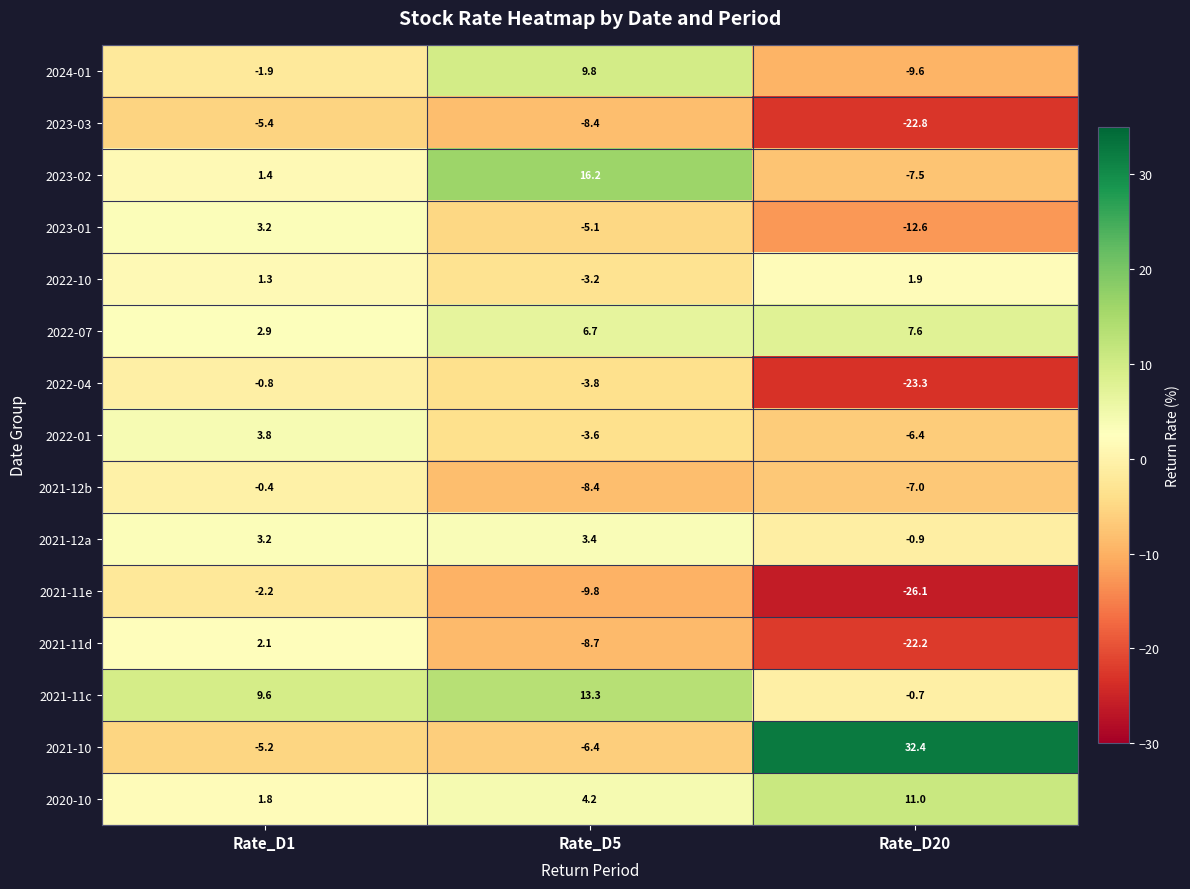

The value of 2021-12a at Rate_D5 is 3.4. True or false?

True